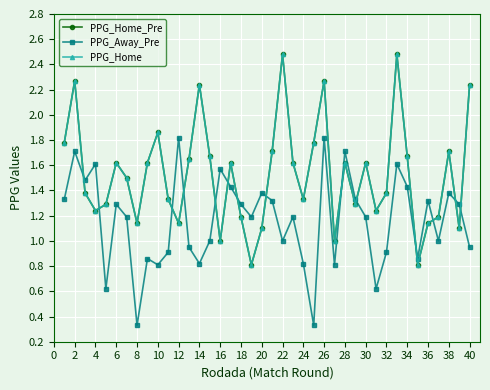

How many interior local peaks does the PPG_Home series have?

11